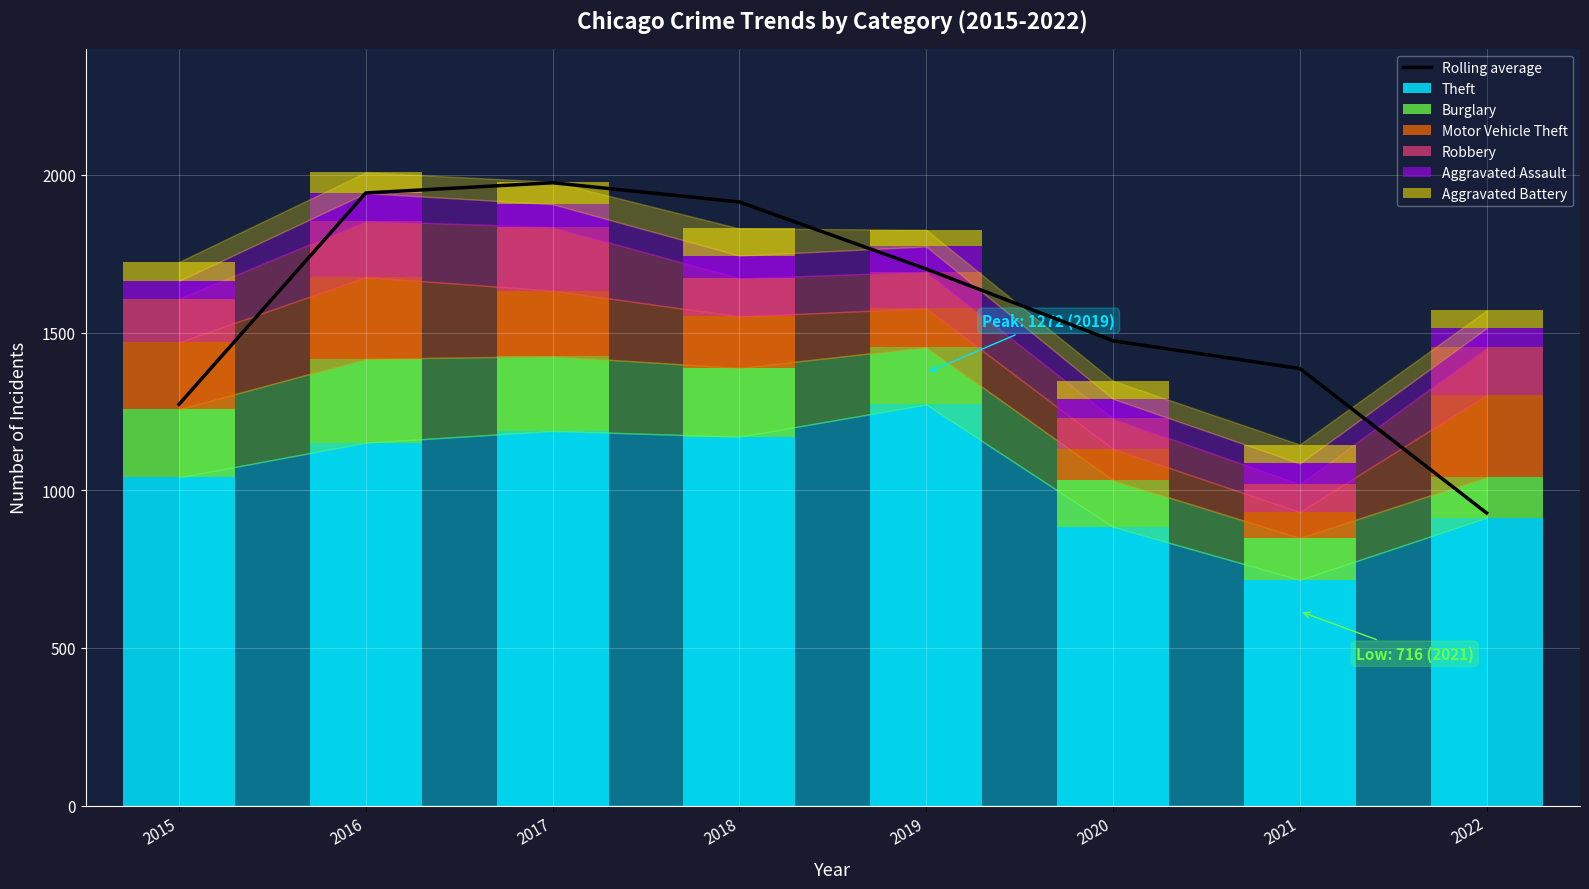

Is the value of Robbery at 2019 greater than the value of Aggravated Assault at 2019?

Yes